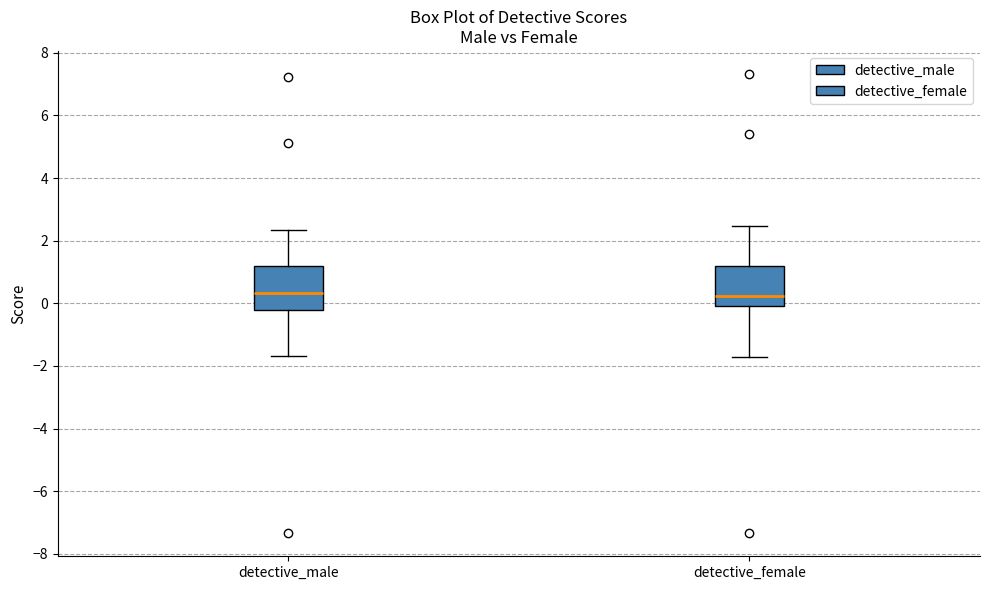

Reading left to right, read every box against the y-axis: the position of its median line, the range the box covers, and the ends of its whiskers. The values are not printed on the chart, so give them approximately, as read against the axis.

detective_male: median 0.4, box -0.2 to 1.2, whiskers -1.6 to 2.4
detective_female: median 0.2, box 0.0 to 1.2, whiskers -1.8 to 2.4